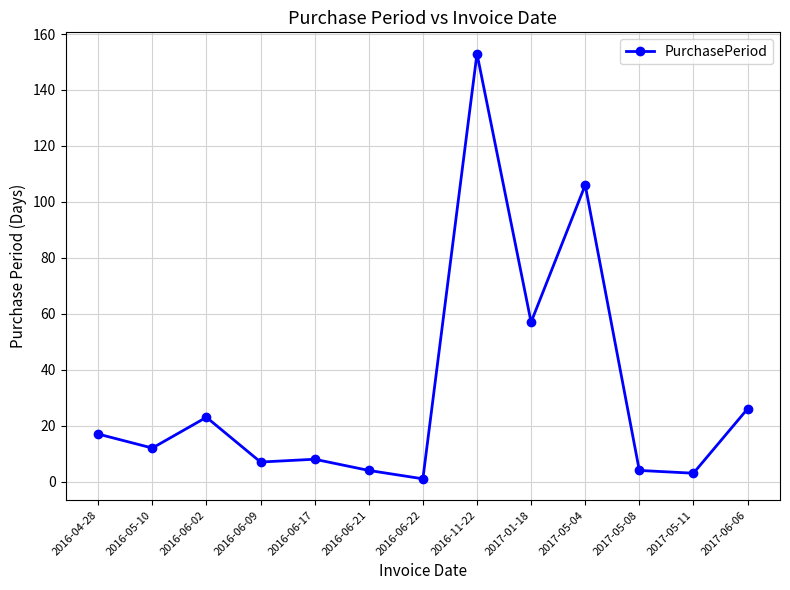

At which category does the data reach its first local valley?

2016-05-10